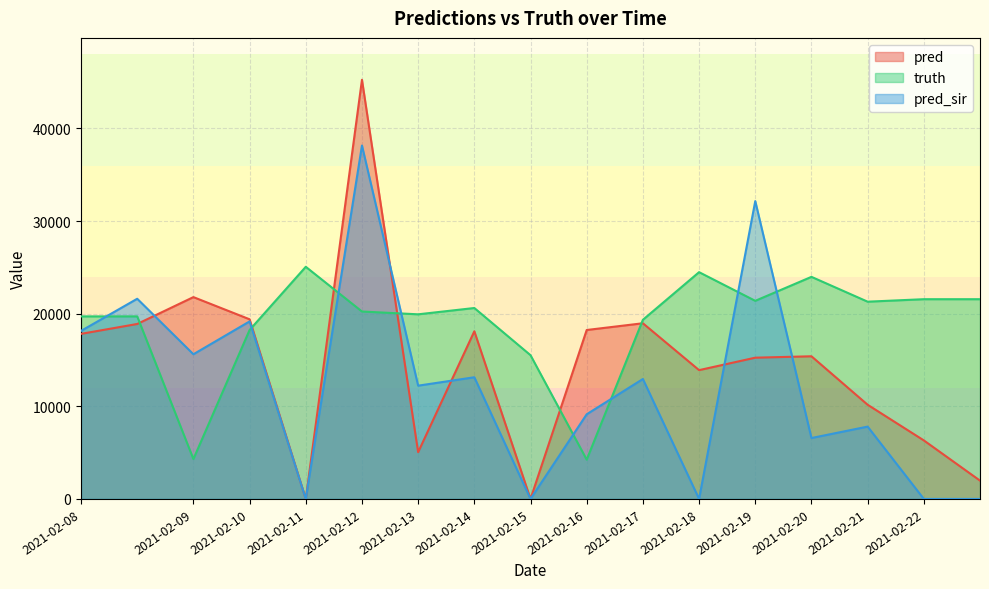

Between which two adjacent categories do pred_sir and truth first intersect?

2021-02-08 and 2021-02-08